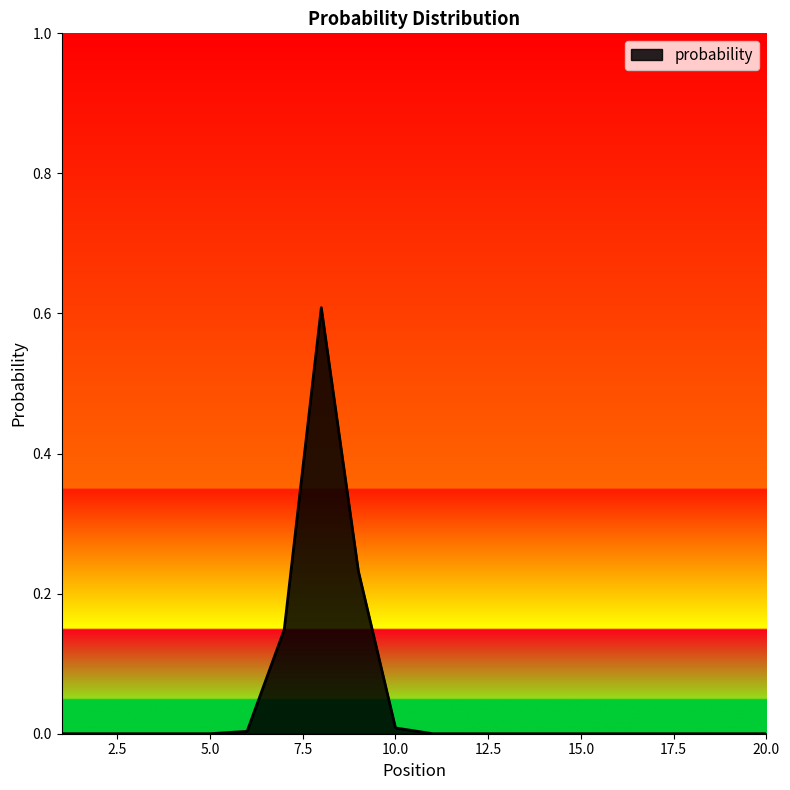

What is the maximum value shown in the chart?

0.6